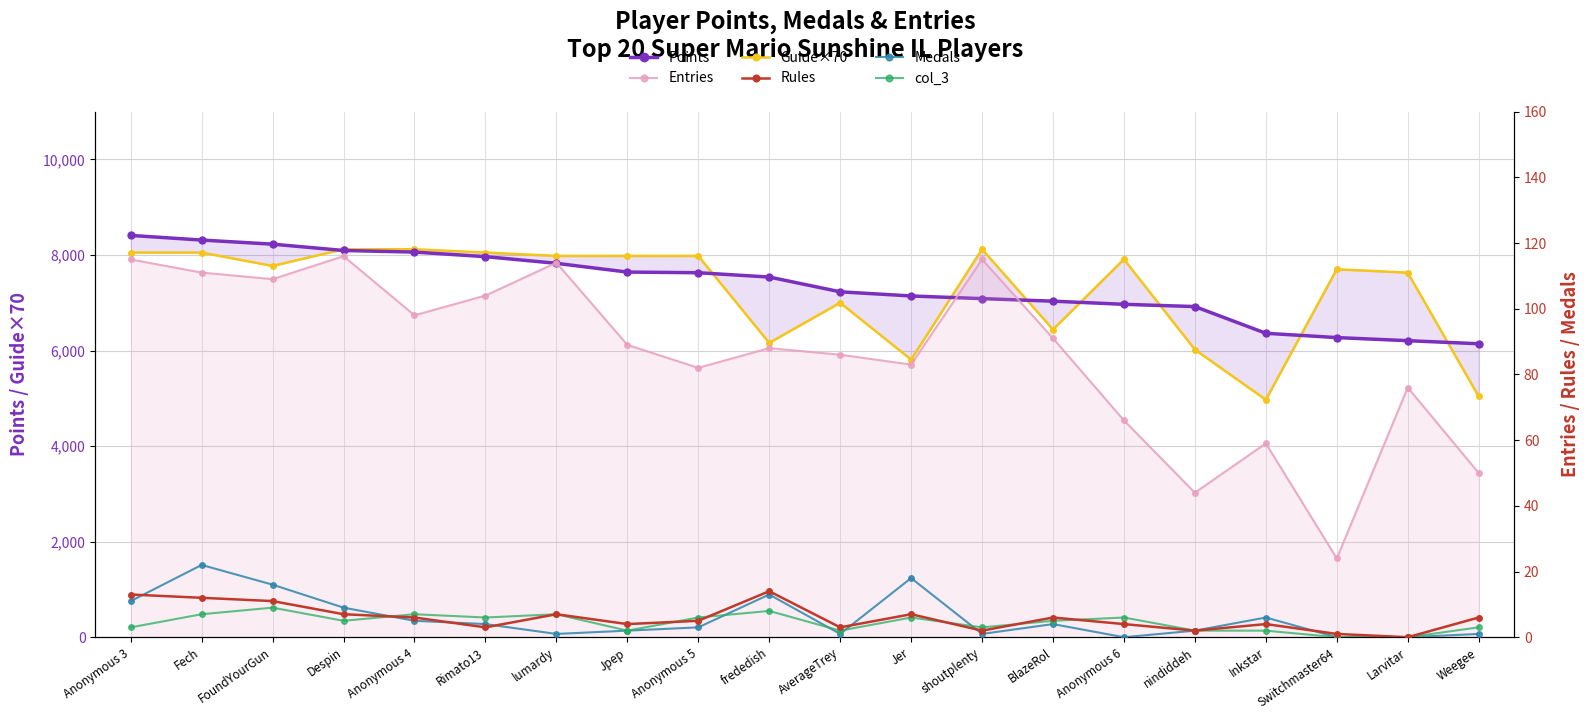

Which category has the highest value in the Points series?

Anonymous 3